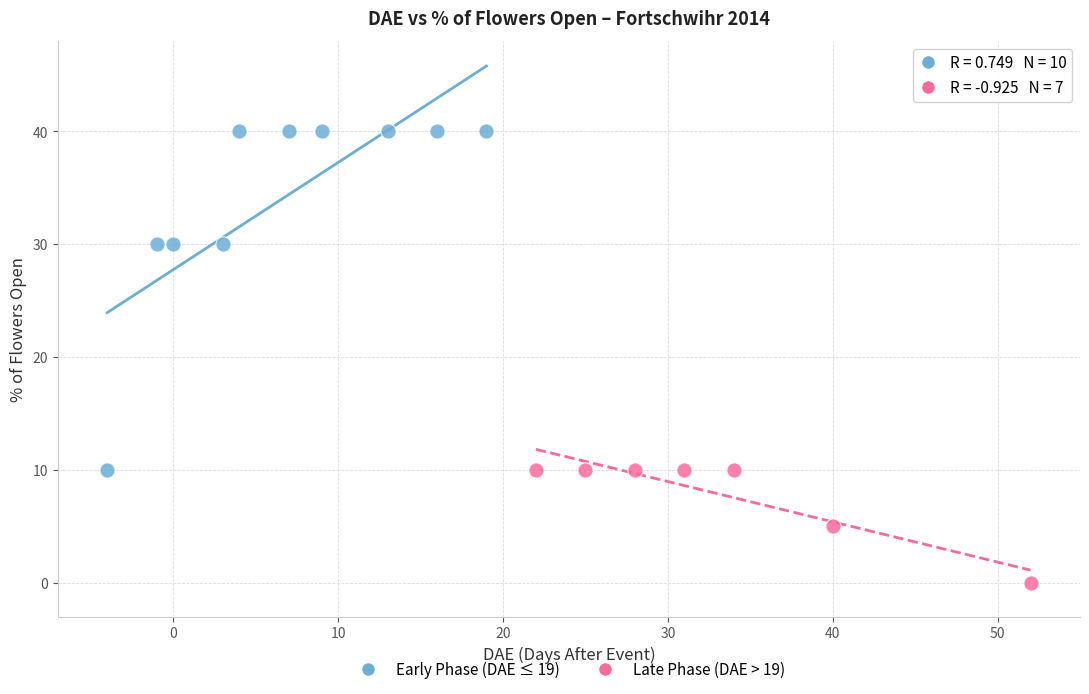

Which series has the widest spread of Y values?

Early Phase (DAE ≤ 19)